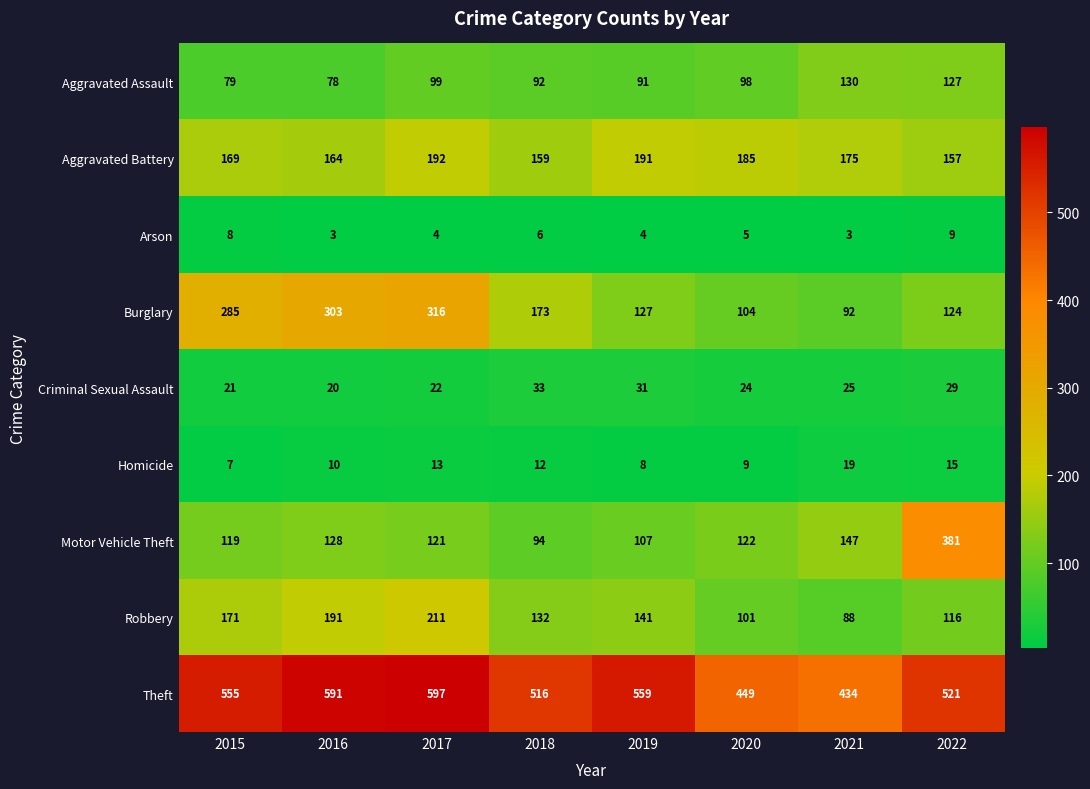

At 2019, list the series in order from largest to smallest.

Theft, Aggravated Battery, Robbery, Burglary, Motor Vehicle Theft, Aggravated Assault, Criminal Sexual Assault, Homicide, Arson